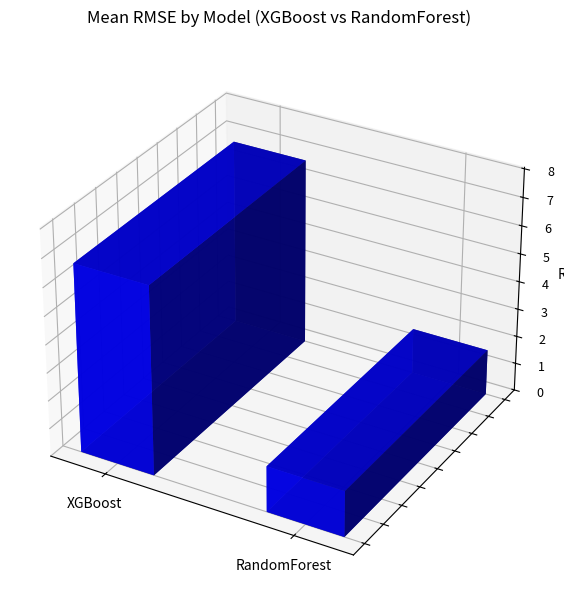

Which series has the widest spread of values?

XGBoost